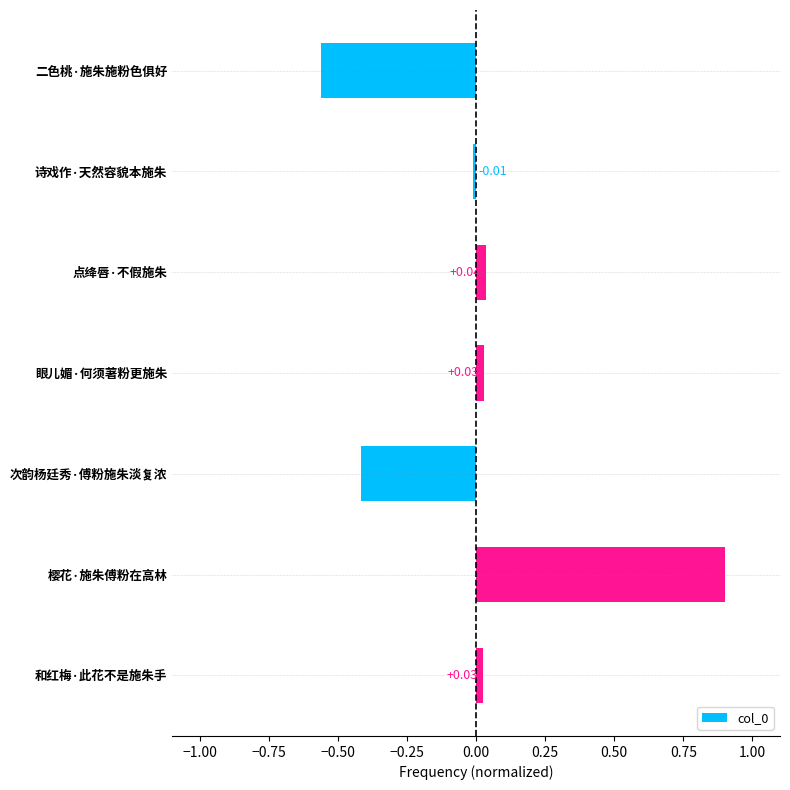

What is the label of the 5th bar from the top?

次韵杨廷秀·傅粉施朱淡复浓